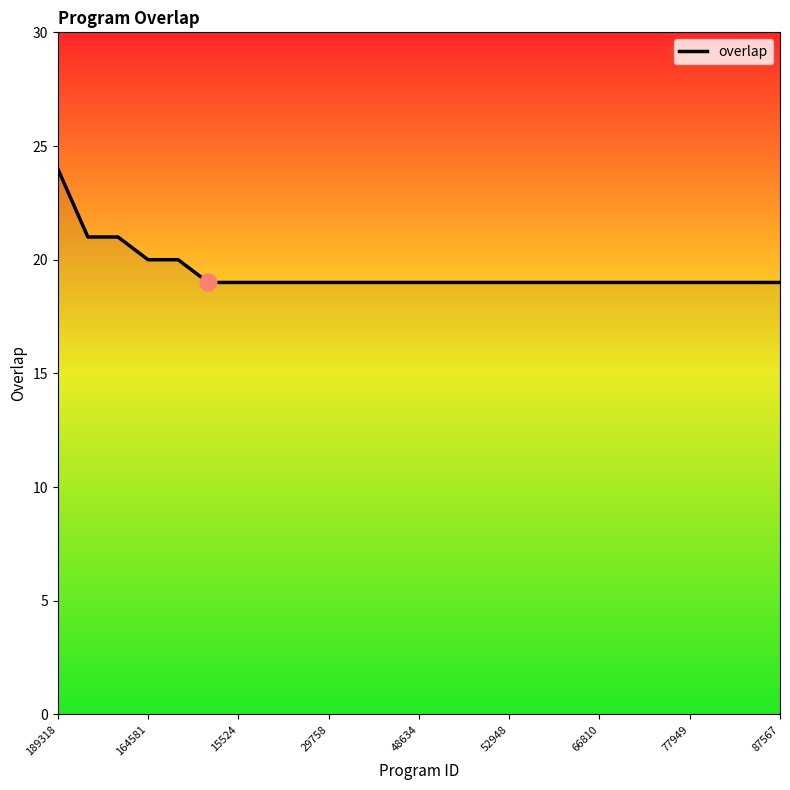

What is the maximum value shown in the chart?

24